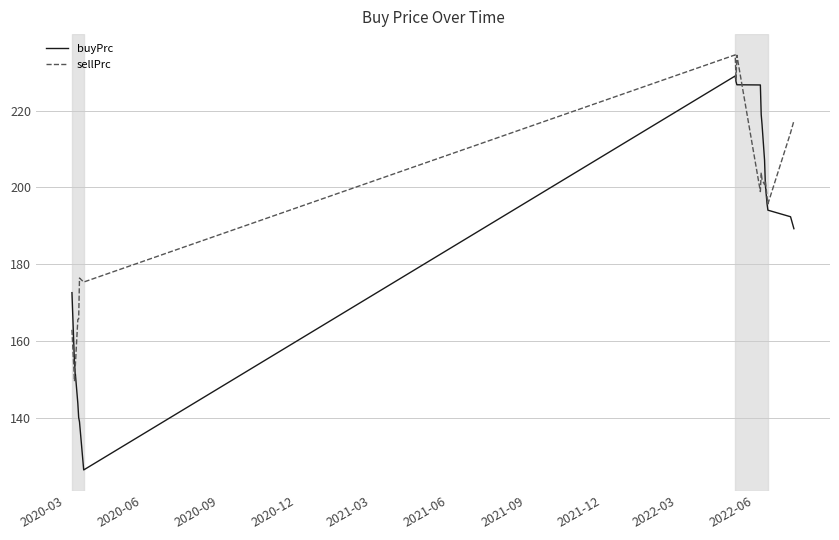

What is the highest value of the buyPrc series?

229.0